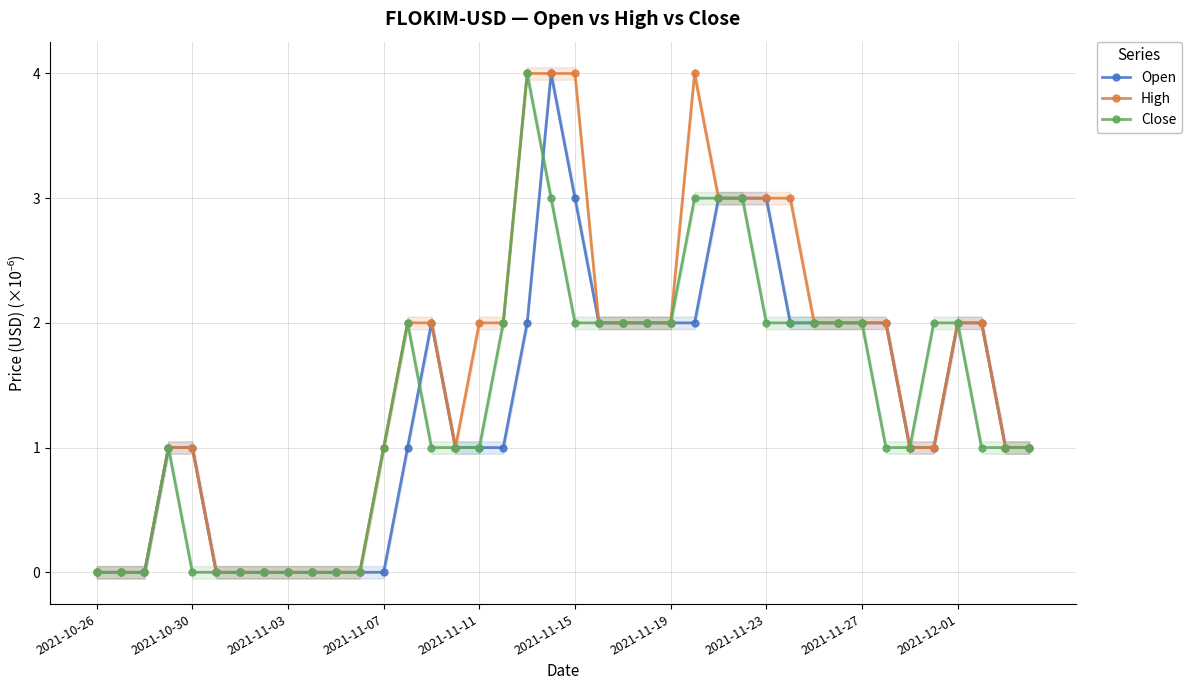

Read the Open value at 19.

4.0